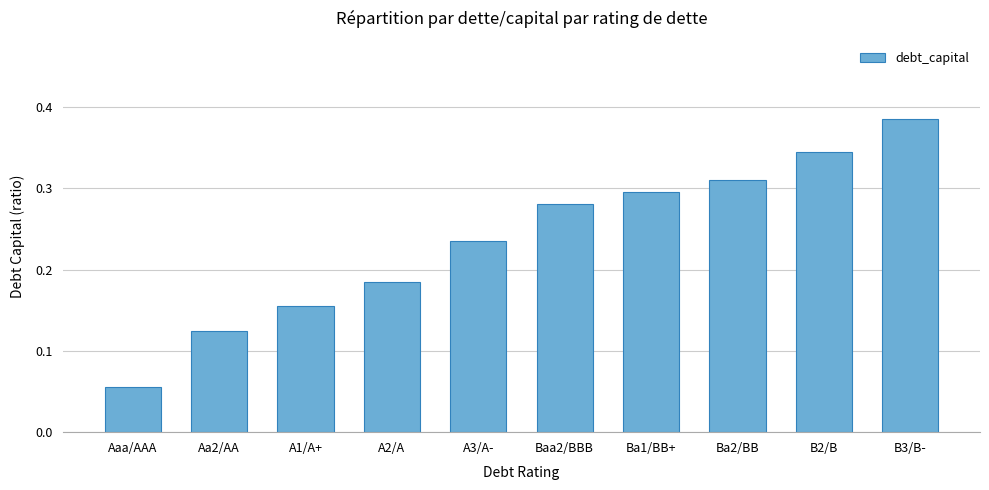

What is the sum of the values at Ba1/BB+ and A3/A-?

0.5